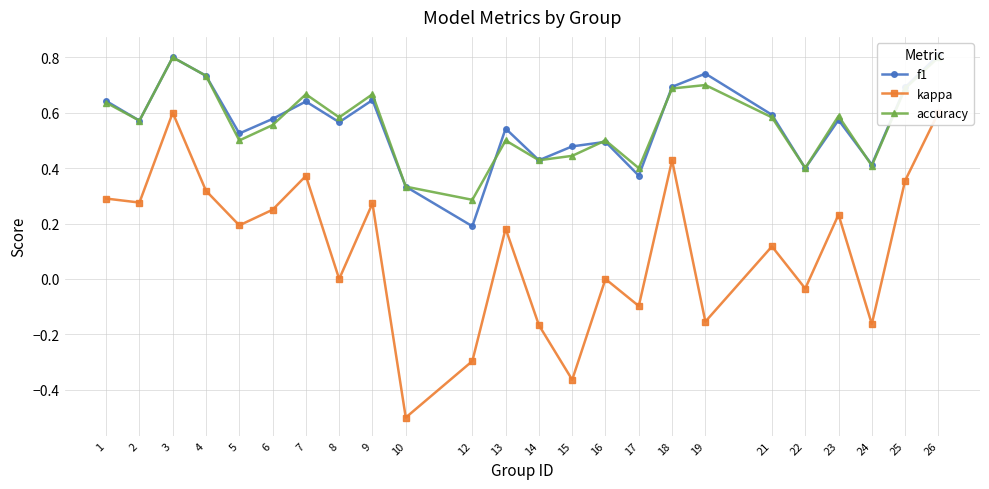

What are all the series names shown in the legend?

f1, kappa, accuracy